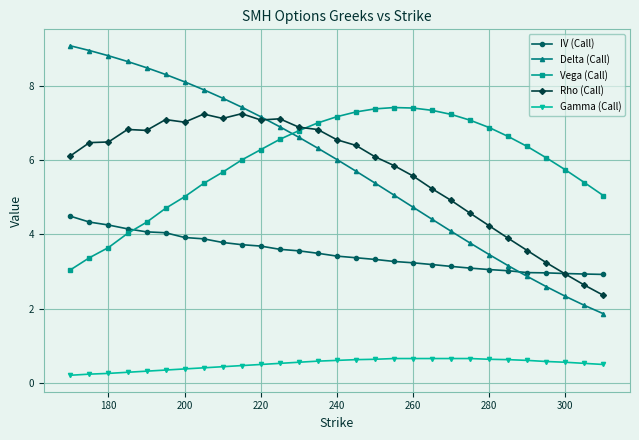

What is the value of the Vega (Call) point at the 15th from the left?

7.2